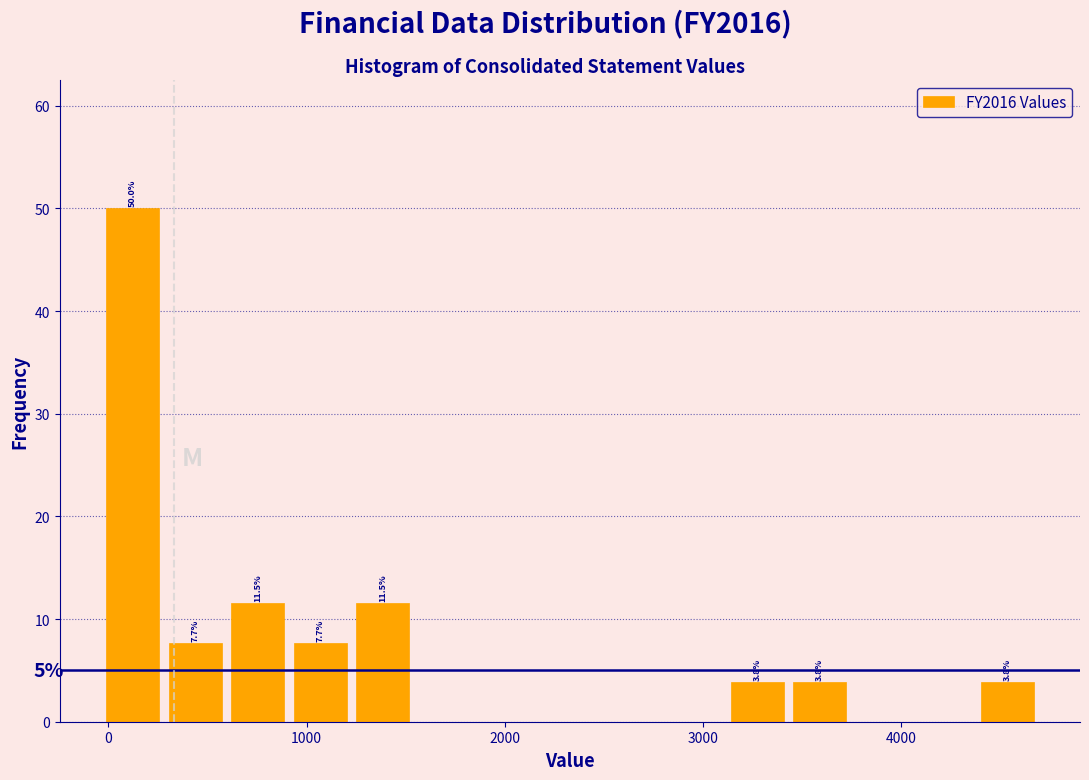

Around what value on the x-axis is the tallest bar? Give the approximate position of its centre, as read against the axis.

100